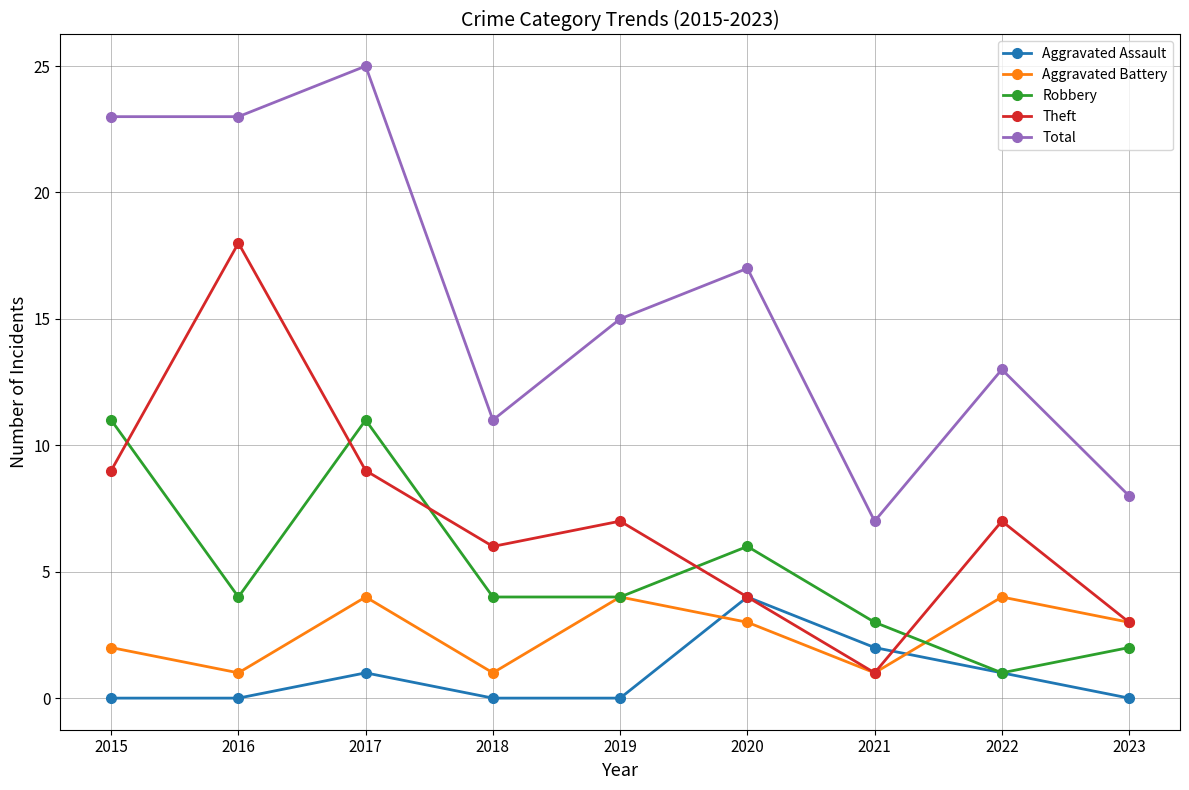

What are all the series names shown in the legend?

Aggravated Assault, Aggravated Battery, Robbery, Theft, Total